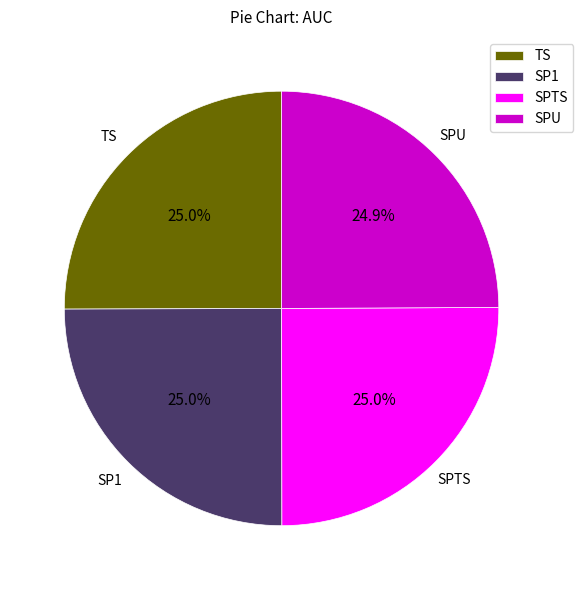

Combined, do SPTS and SP1 account for over 50%?

Yes